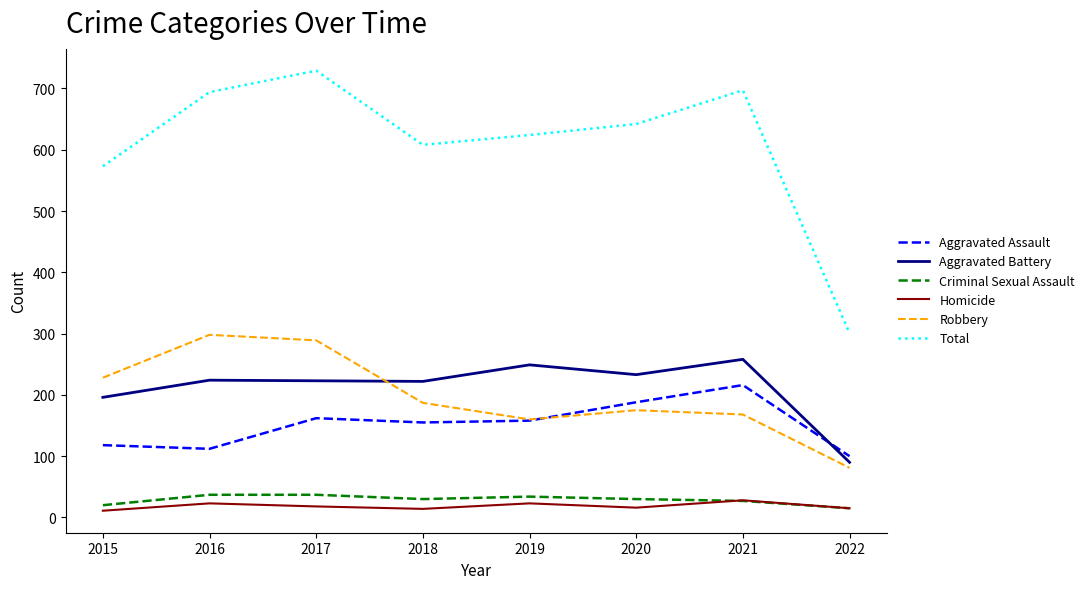

Between 2018 and 2022, which series saw the biggest shift?

Total